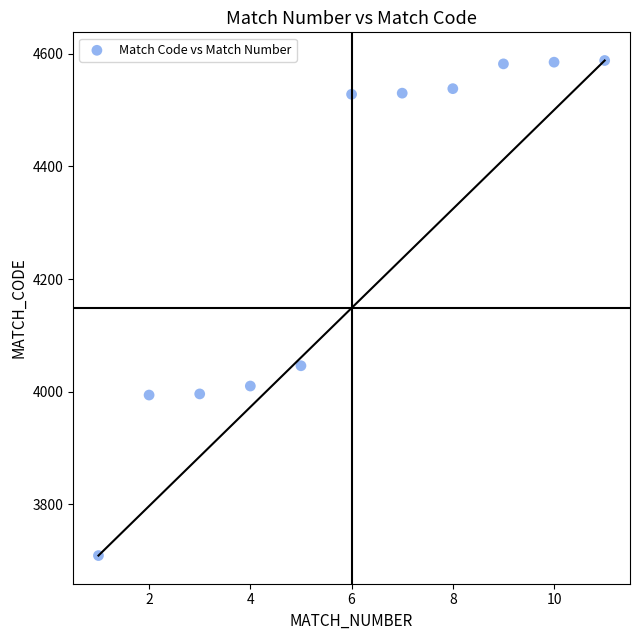

What Y value in the scatter plot is closest to 4148?

4046